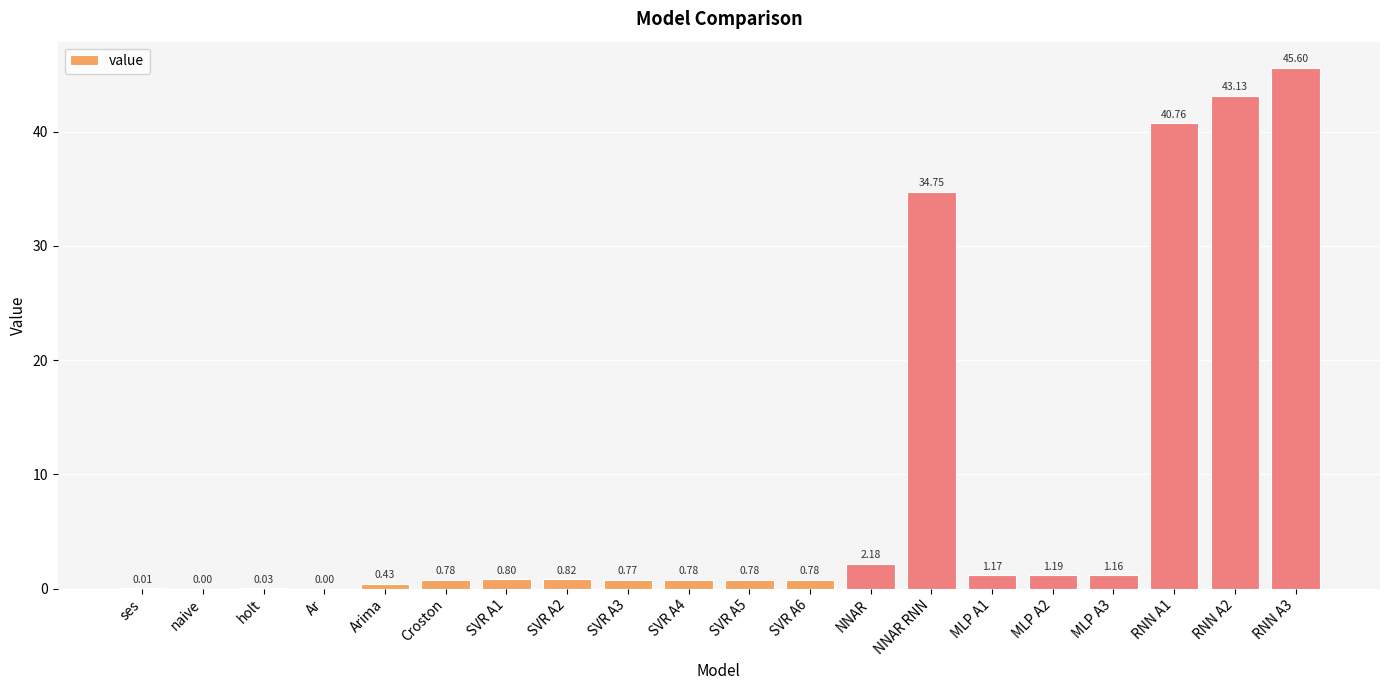

At which label is the value closest to 22?

NNAR RNN